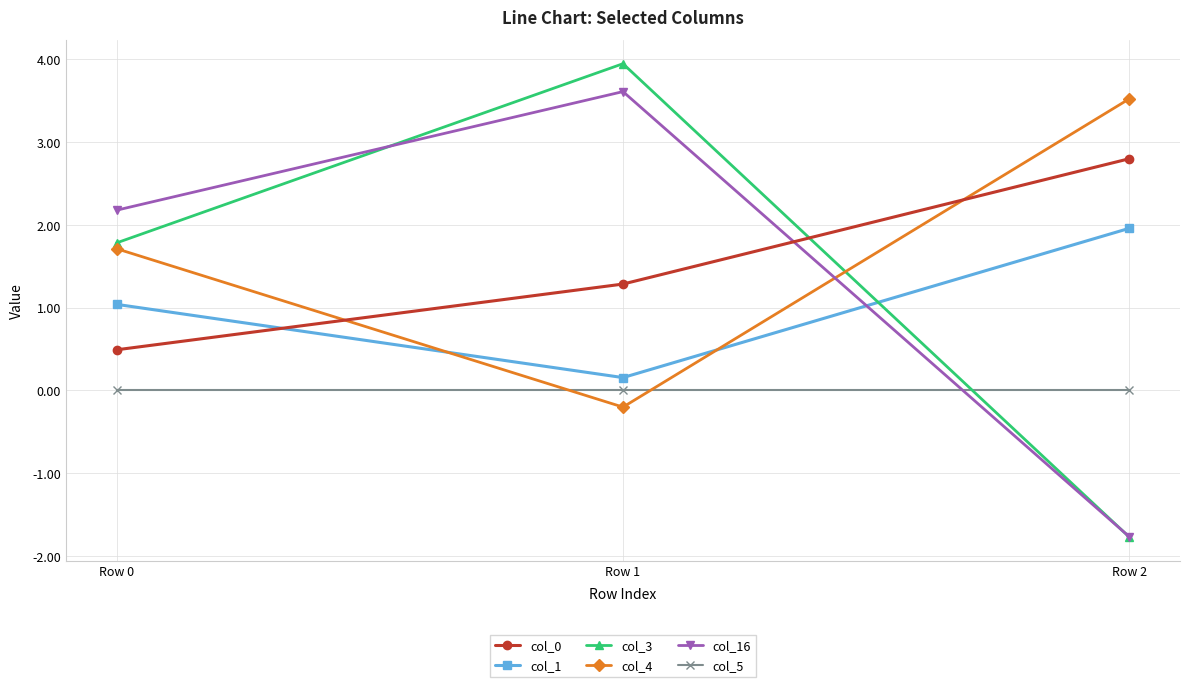

Which series has the widest spread of values?

col_3